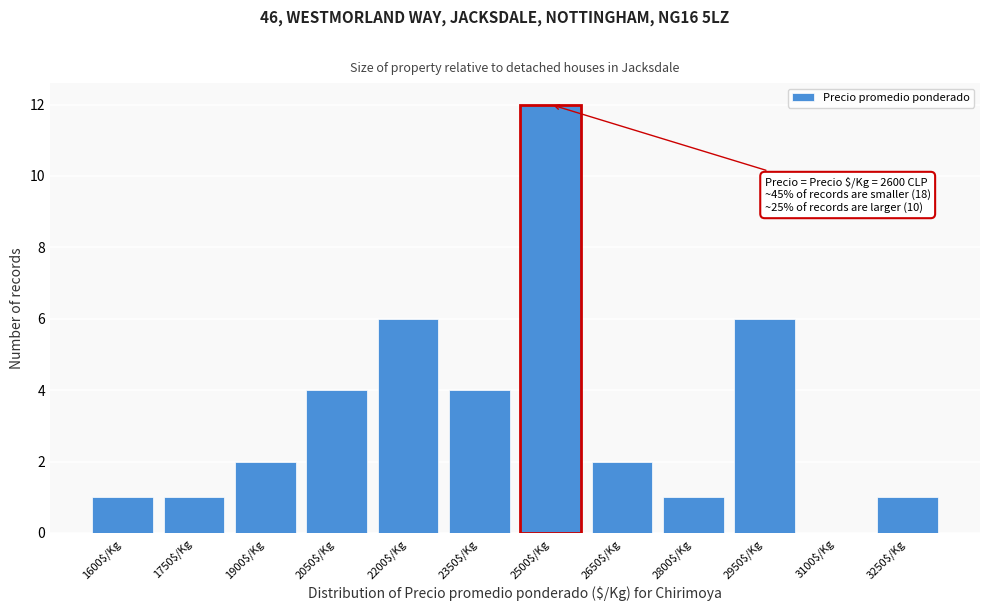

The chart shows a value of 6 at 2200$/Kg. True or false?

True